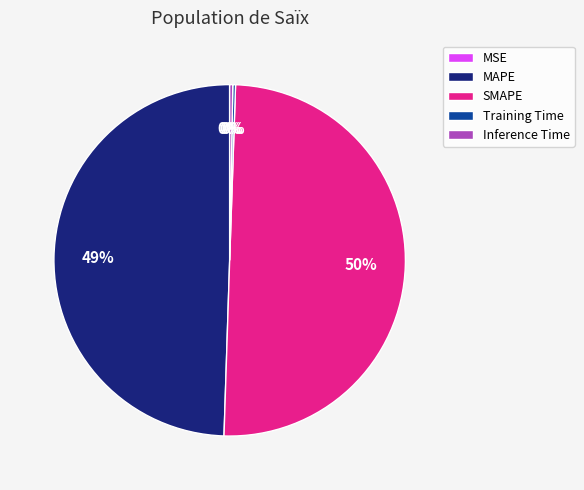

Is it true that MAPE is 59% of the pie?

False